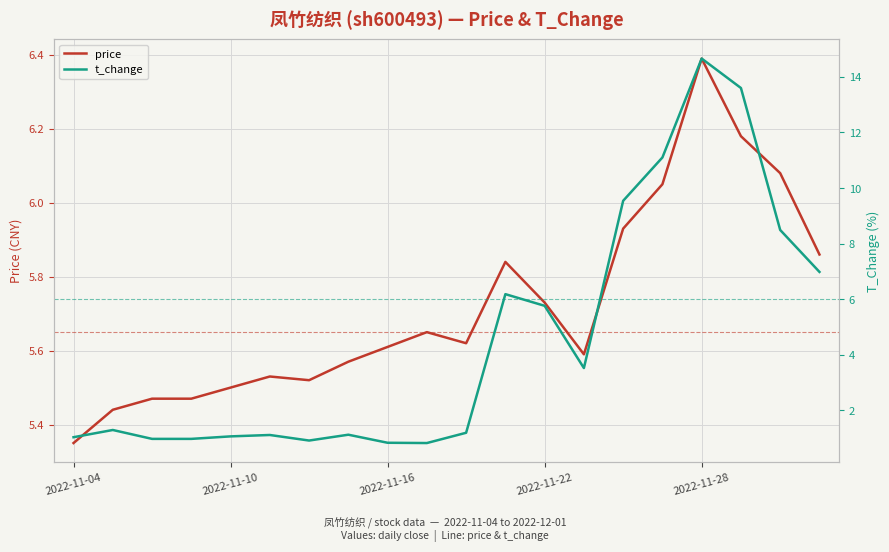

True or false: t_change has more than 0 interior local peaks.

True